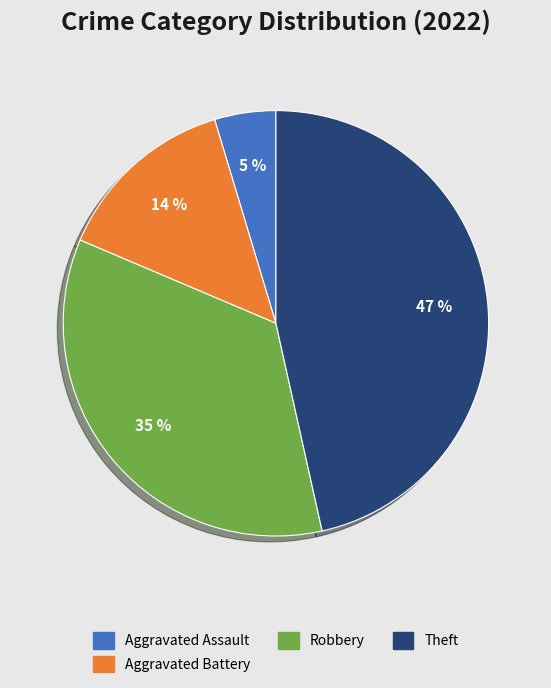

Is there a majority slice in this chart?

No